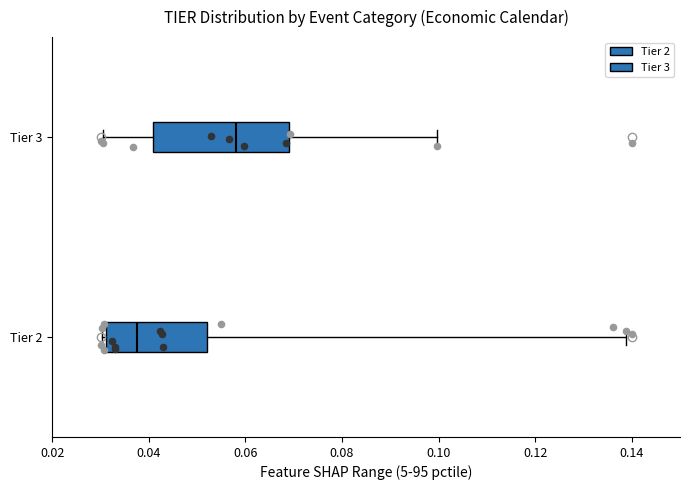

Where does the right whisker of the box for Tier 3 end on the x-axis? The values are not printed on the chart, so give them approximately, as read against the axis.

0.100